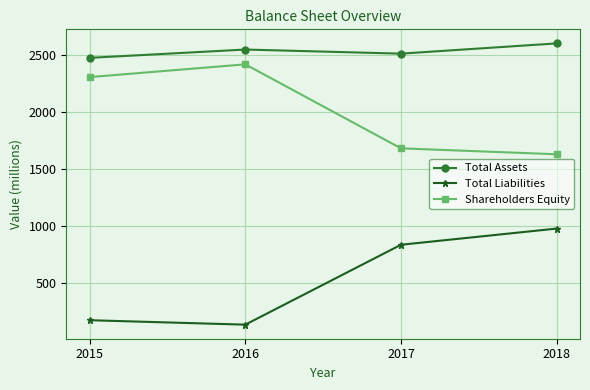

True or false: Total Assets has a value of 1023 at 2017.

False